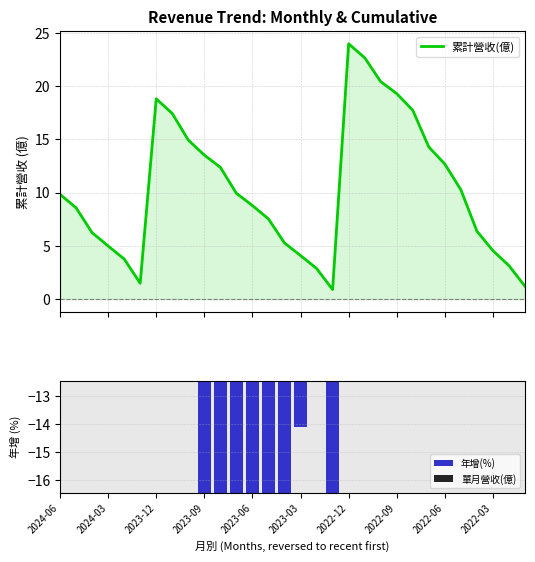

What is the minimum value for 單月營收(億)?

0.9